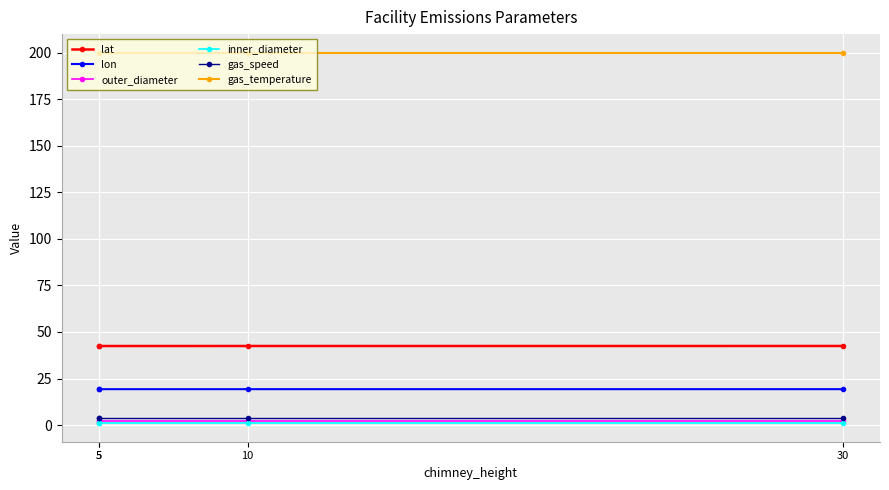

The gas_speed series shows 1.3 at 30. True or false?

False